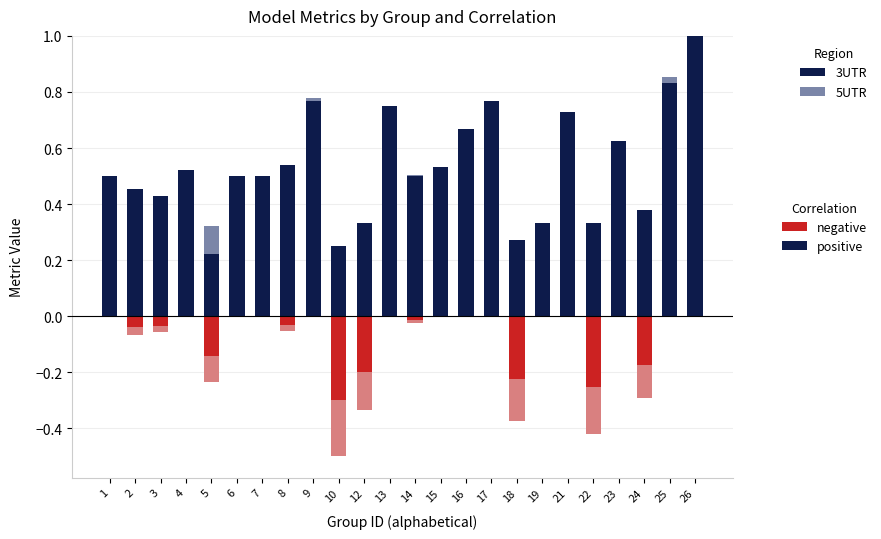

The 3UTR (negative) series shows -0.1 at 13. True or false?

False